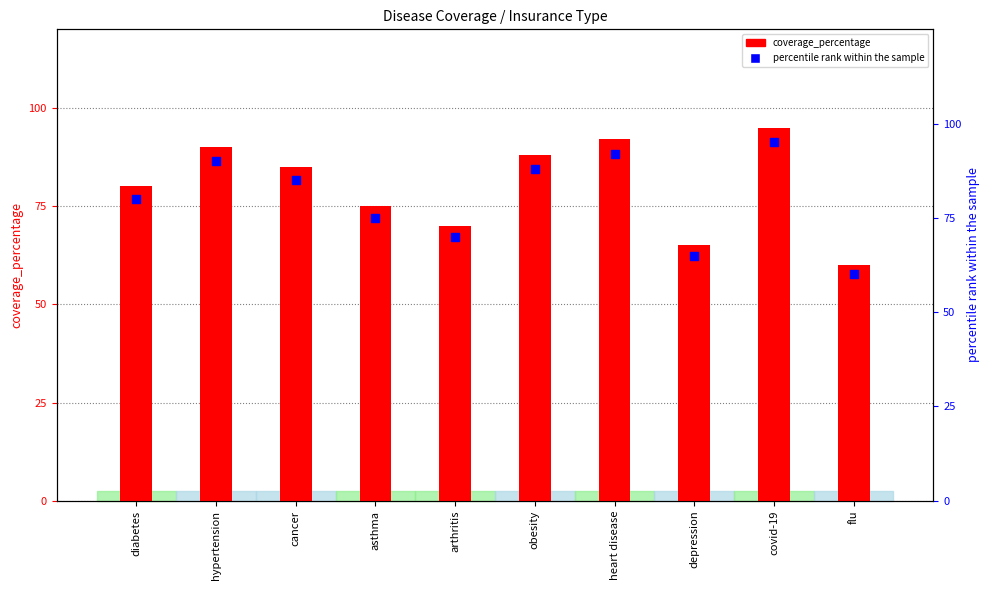

Which series has the largest total across all categories?

coverage_percentage